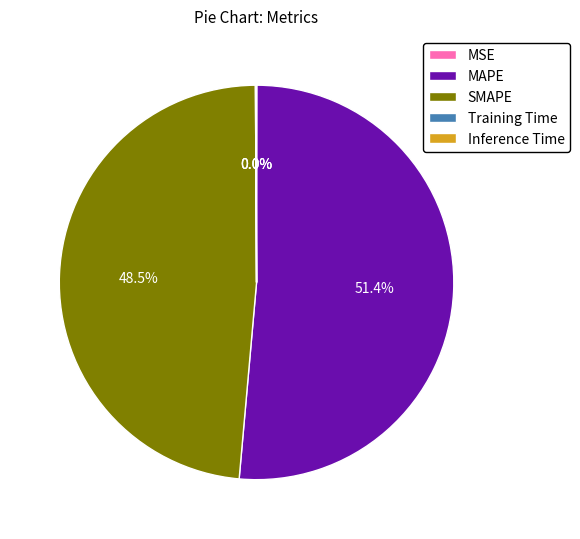

Does MAPE represent more than half of the total?

Yes